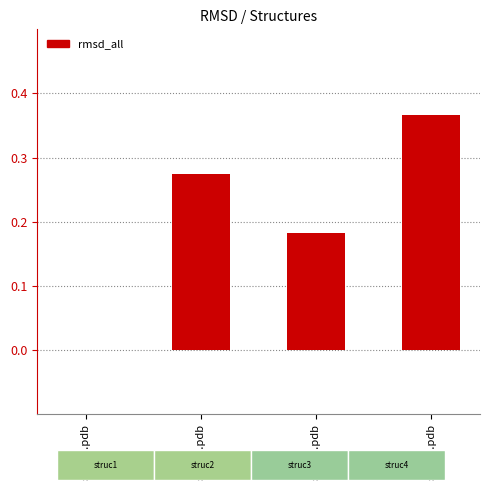

The chart shows a value of -0.2 at struc1.pdb. True or false?

False